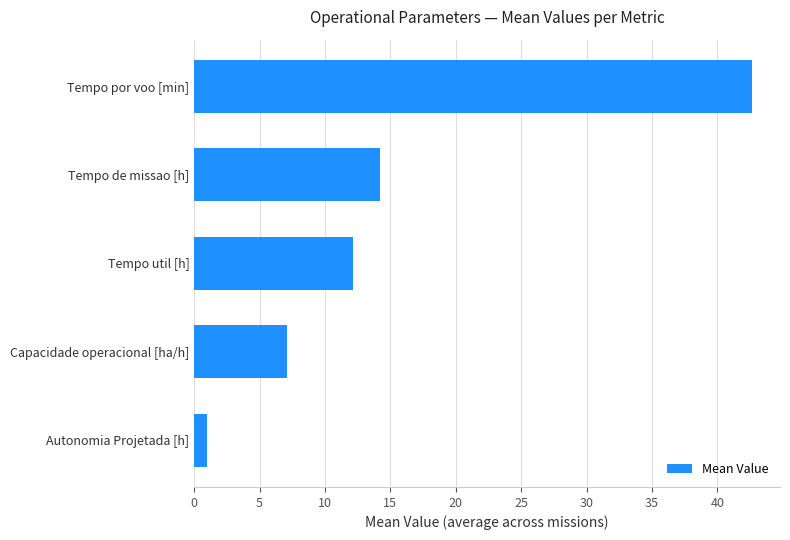

Are the bars grouped side by side (vs. stacked)?

No